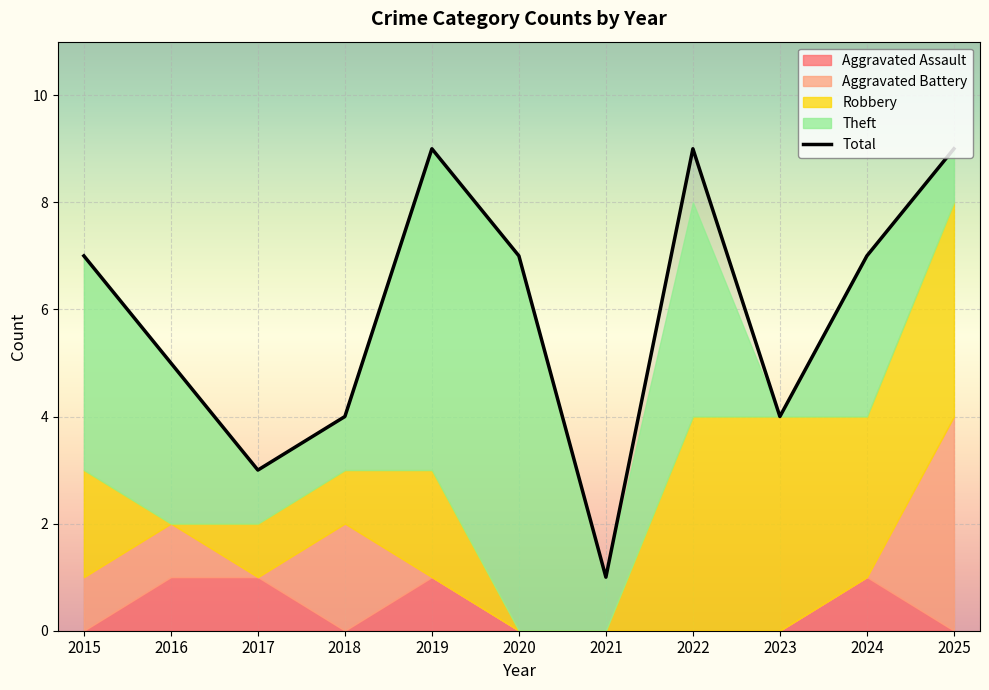

What are all the series names shown in the legend?

Aggravated Assault, Aggravated Battery, Robbery, Theft, Total